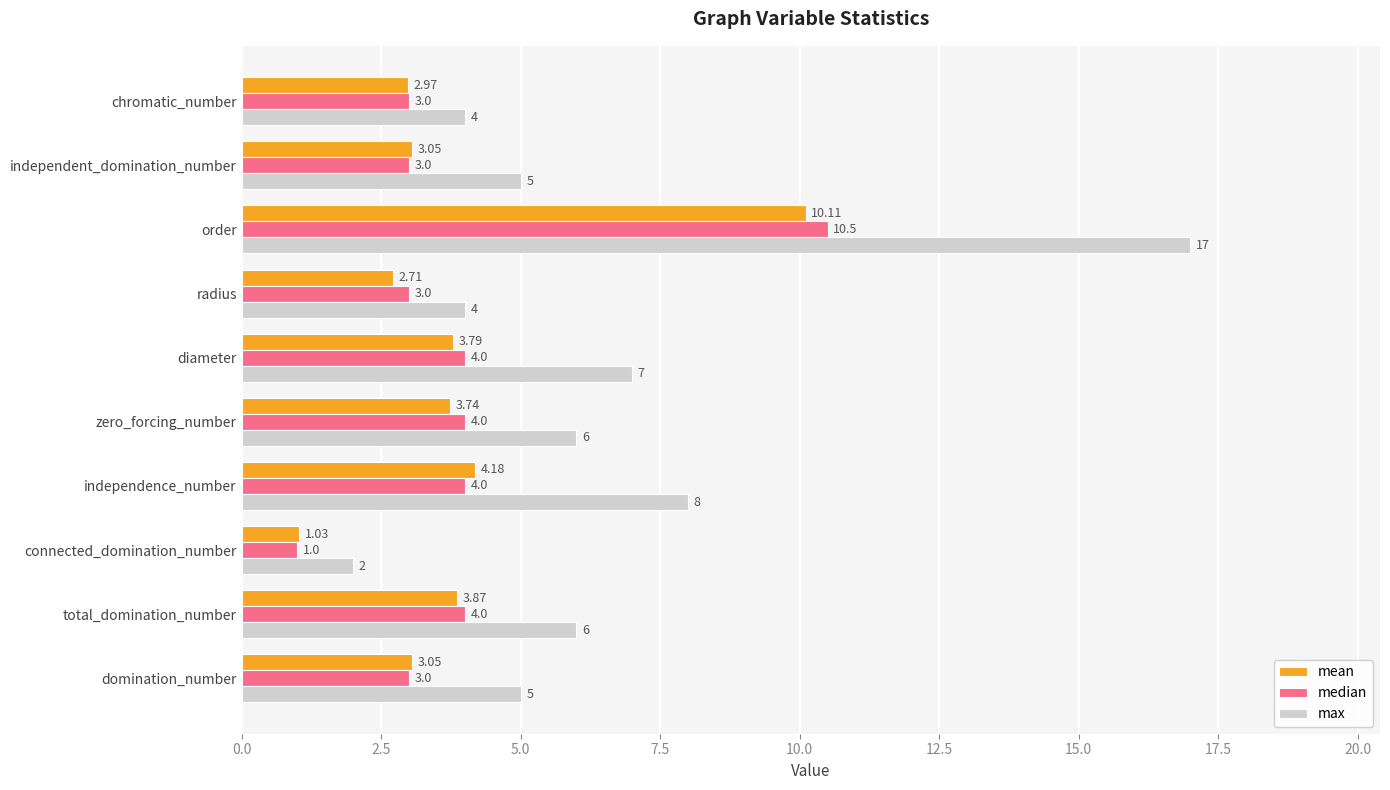

Which series has the widest spread of values?

max